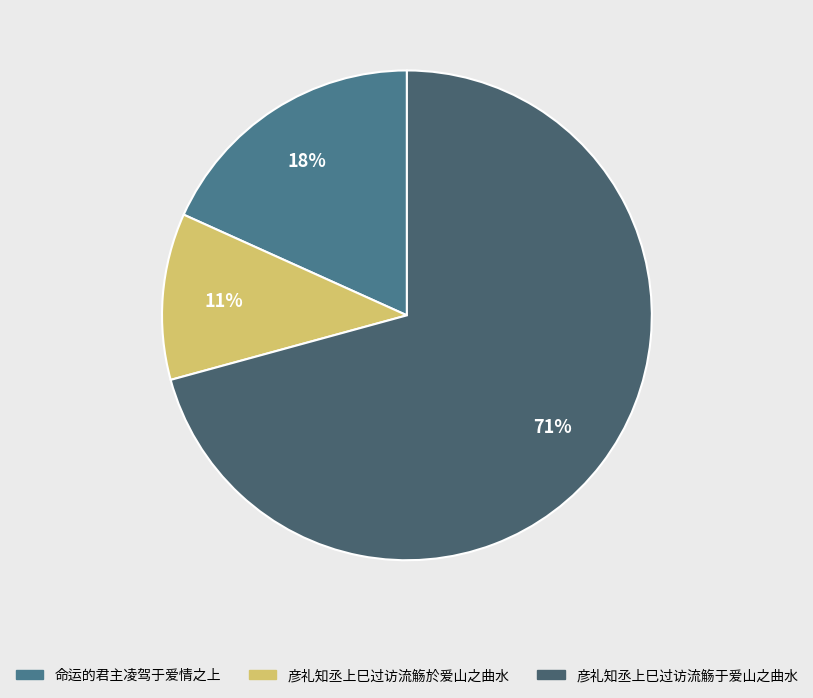

To the nearest percent, what portion does 彦礼知丞上巳过访流觞于爱山之曲水 represent?

71%